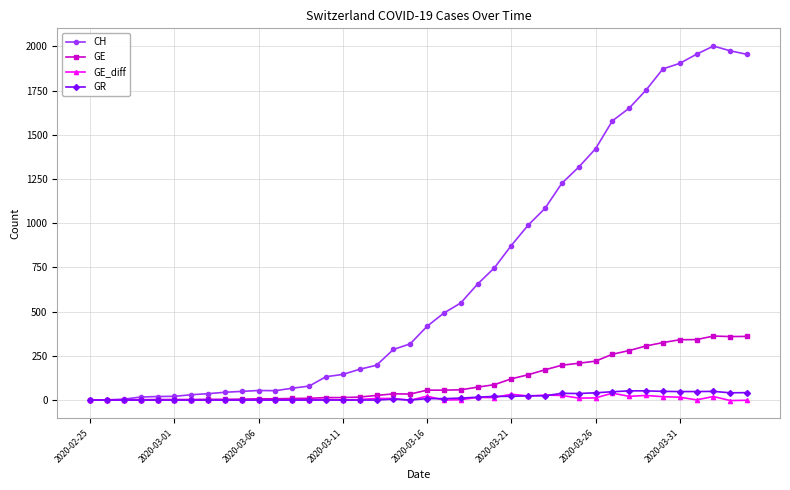

Which series has the widest spread of values?

CH